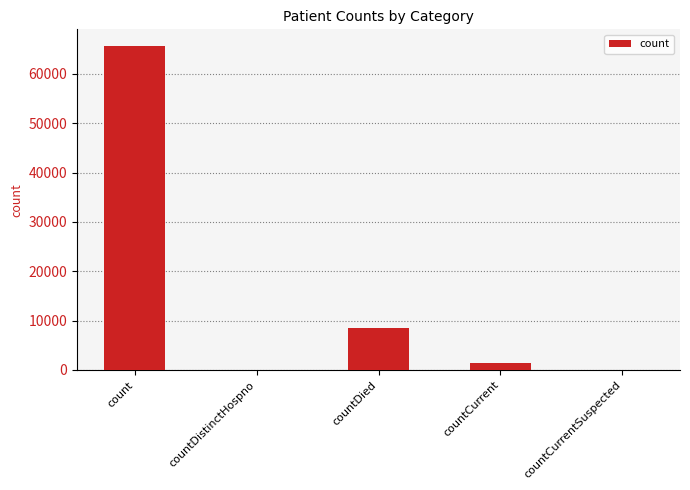

The value at countDistinctHospno is 0. True or false?

True